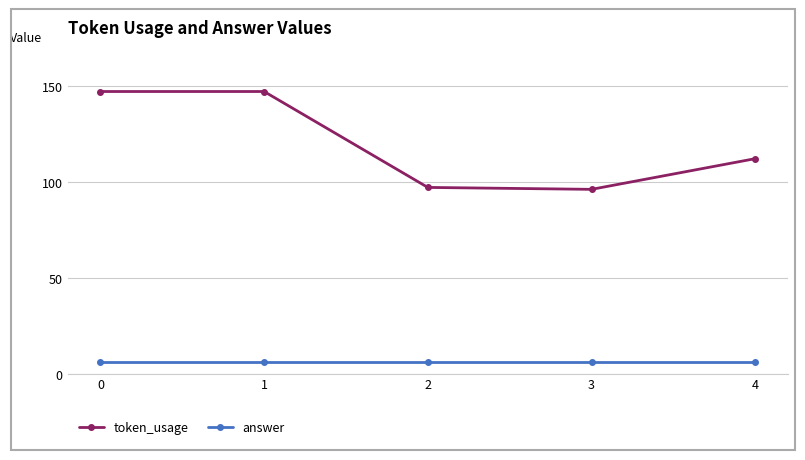

What is the sum of all answer values?

30